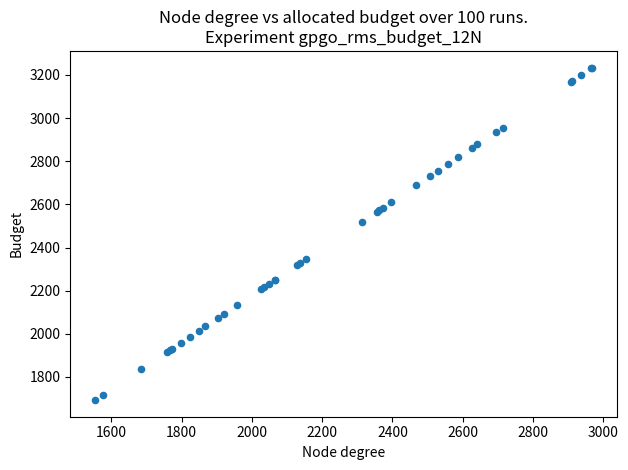

What Y value in the scatter plot is closest to 2463?

2519.4